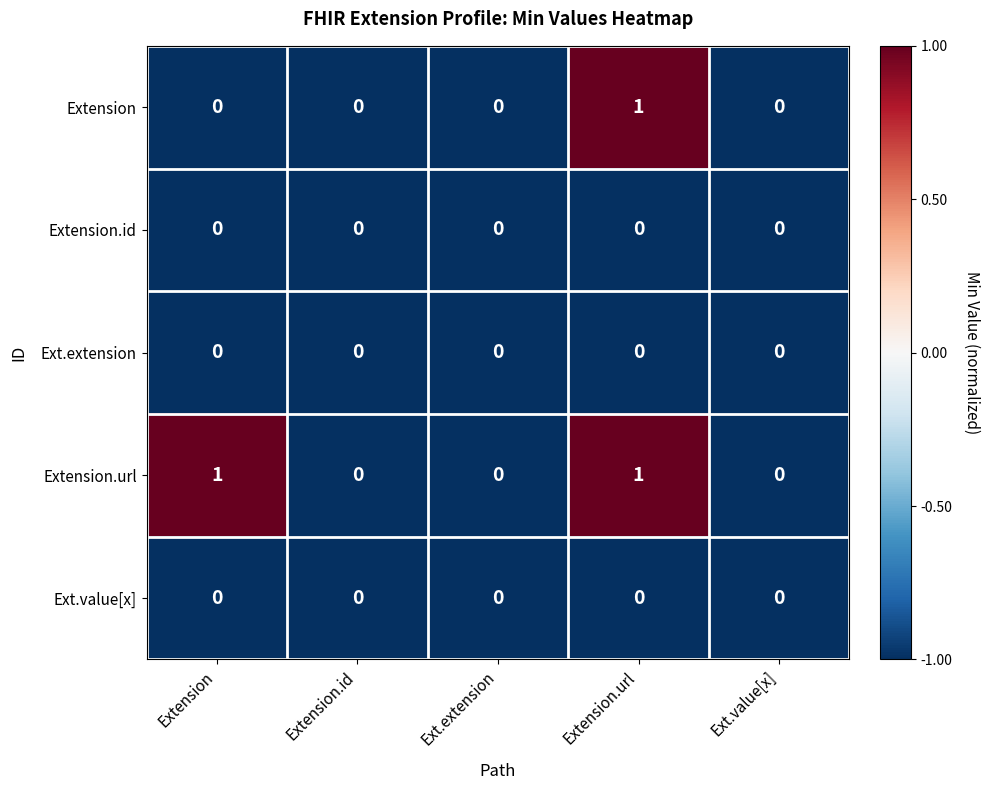

Reading left to right, list all the values displayed in this chart.

Extension: 0	0	0	1	0
Extension.id: 0	0	0	0	0
Ext.extension: 0	0	0	0	0
Extension.url: 1	0	0	1	0
Ext.value[x]: 0	0	0	0	0